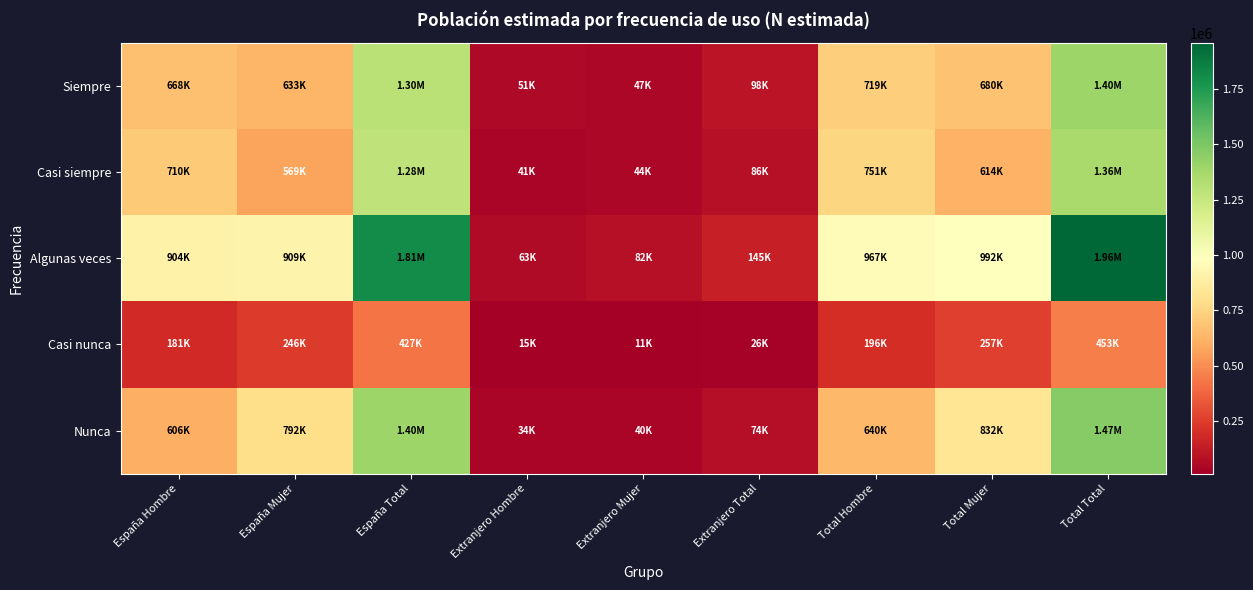

What is the greatest value displayed?

1958745